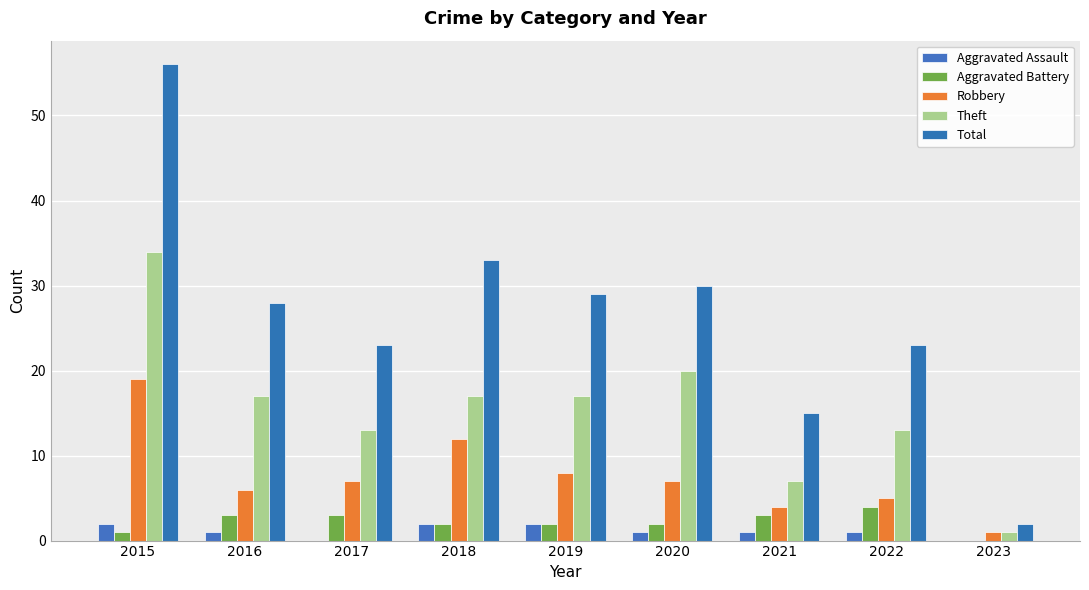

How many values in Aggravated Battery are above zero?

8